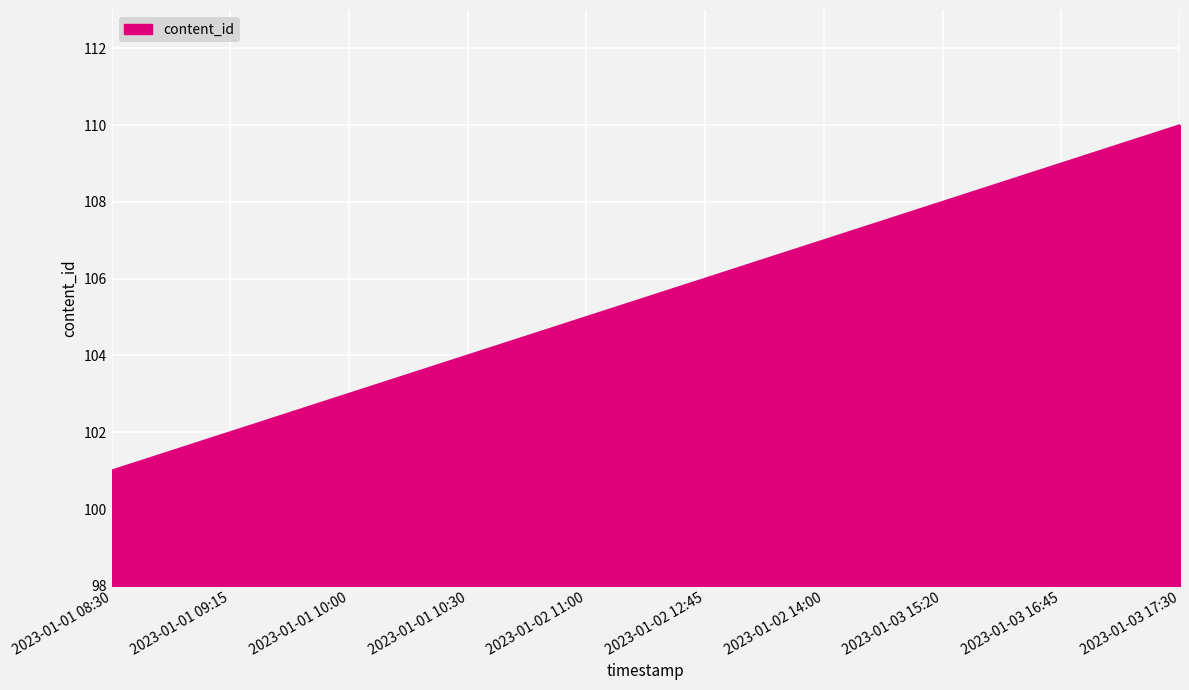

What is the change in value from 2023-01-01 08:30 to 2023-01-02 12:45?

+5